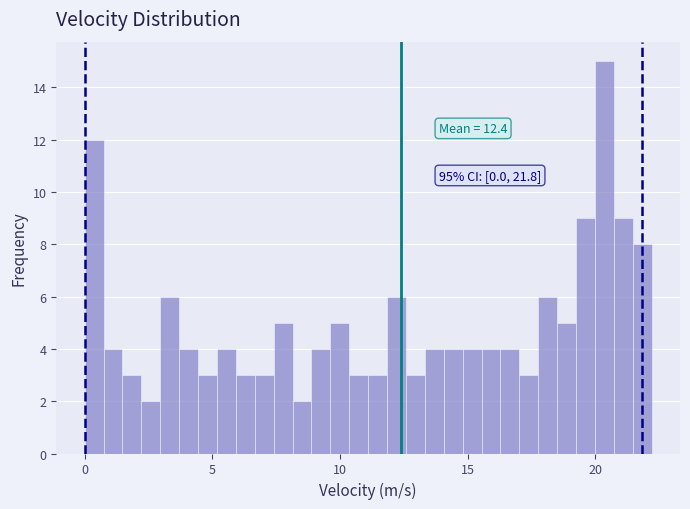

Read against the x-axis, roughly where is the centre of the tallest bar?

20.5